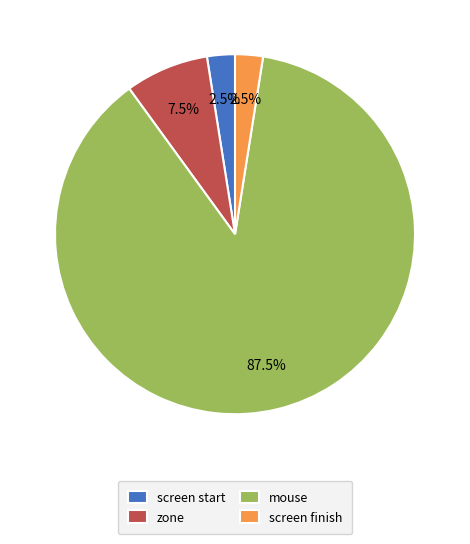

Does zone account for over 50% of the chart?

No